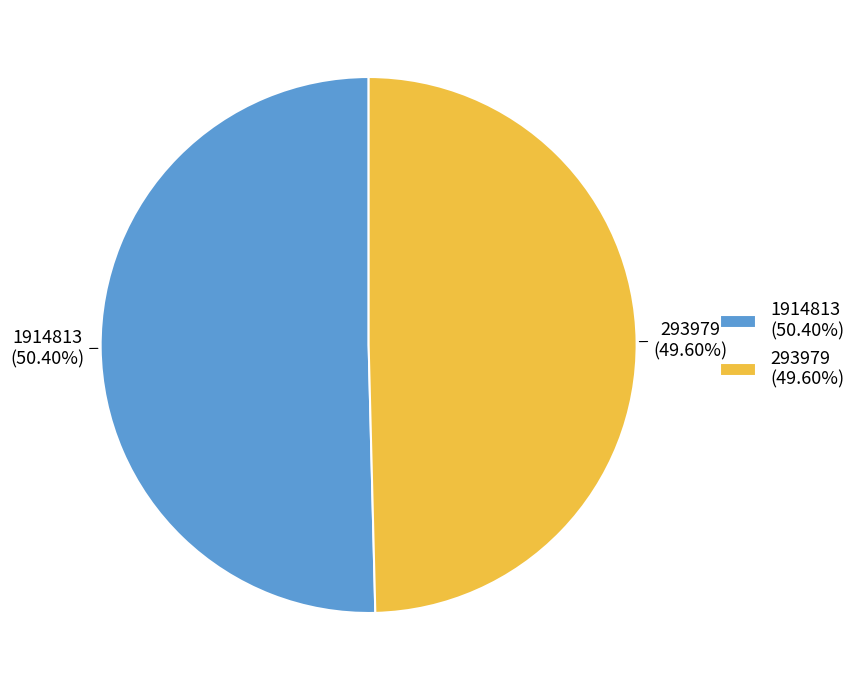

Count the number of slices in the pie.

2